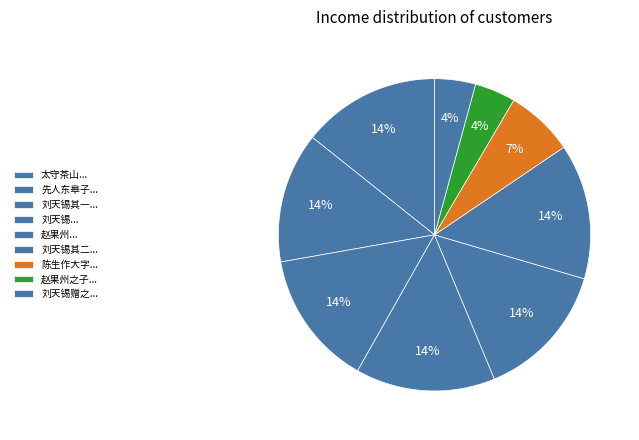

Which slice is the largest?

刘天锡之子八岁能作大字今年十三矣笔画愈进有雄健之气作二绝句赠之